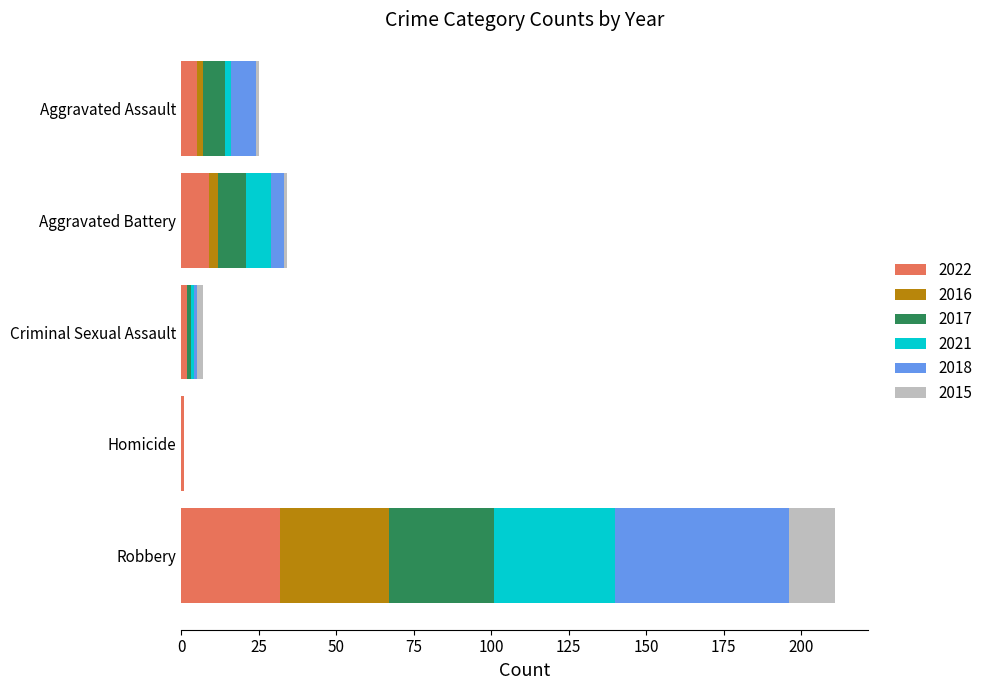

What is the highest value of the 2022 series?

32